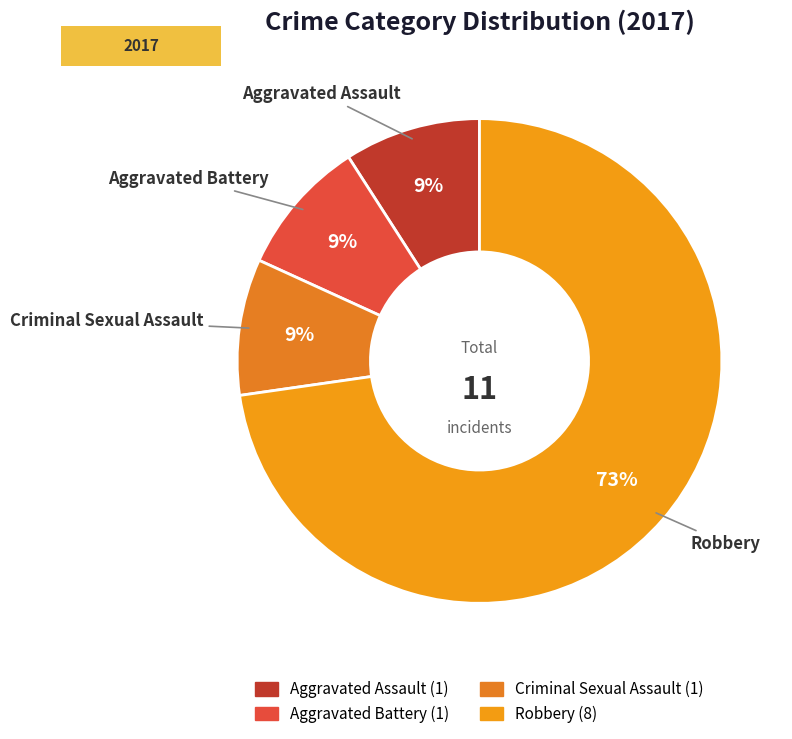

Combined, do Aggravated Battery and Aggravated Assault account for over 50%?

No